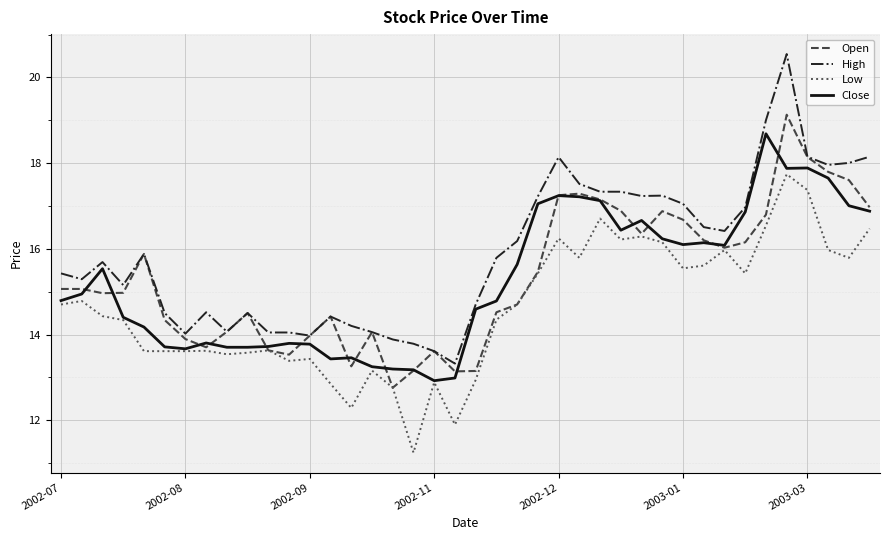

Which series has the widest spread of values?

High